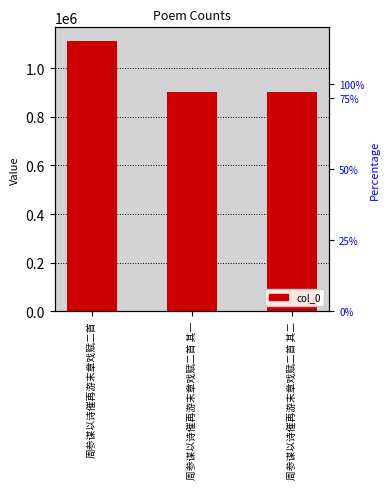

What is the value of the 1st bar from the left?

1113313